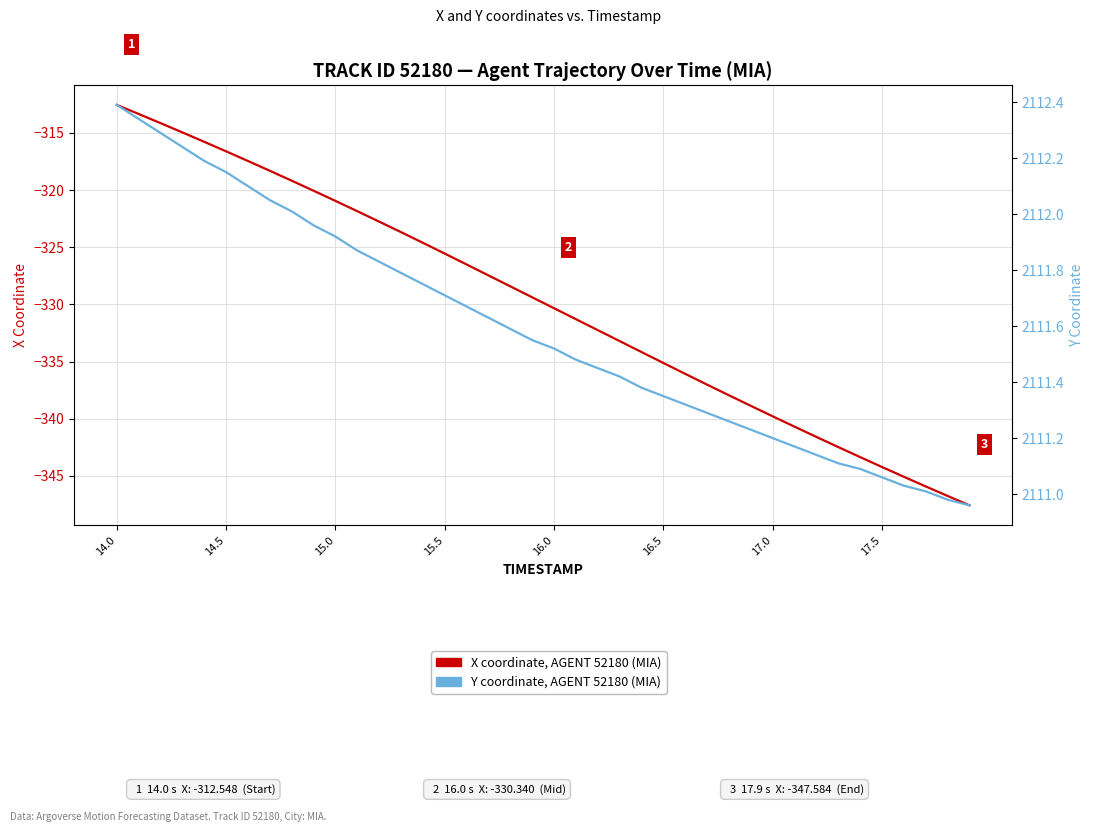

At which category is the sum across all series the highest?

14.0